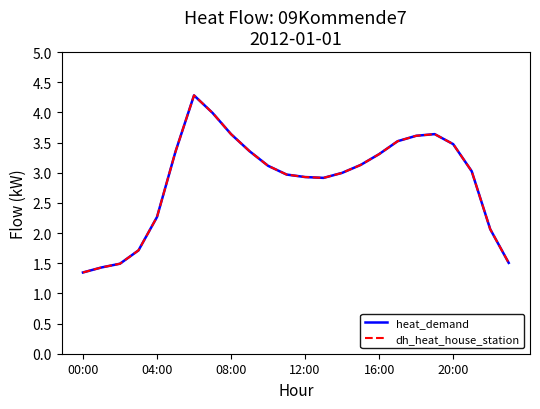

Does the chart have visible grid lines?

No